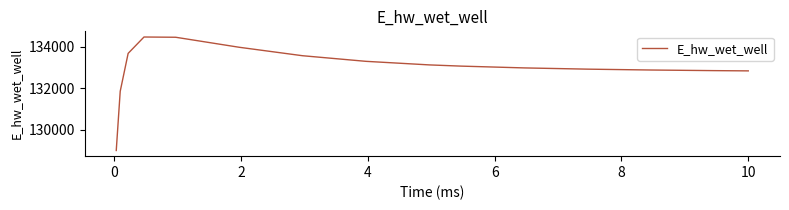

What is the minimum value shown in the chart?

129006.3